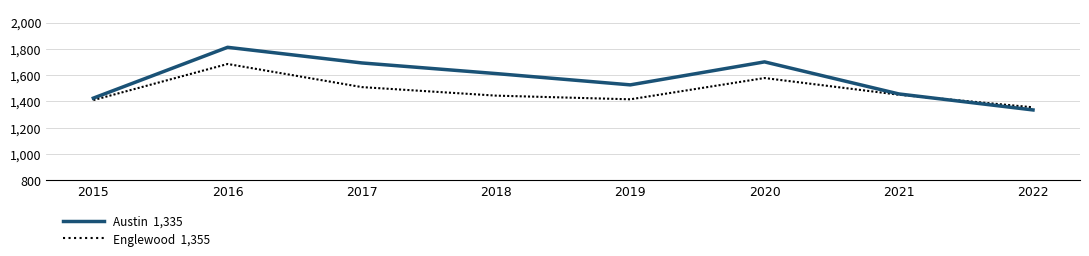

Which category has the lowest value across all series?

2022